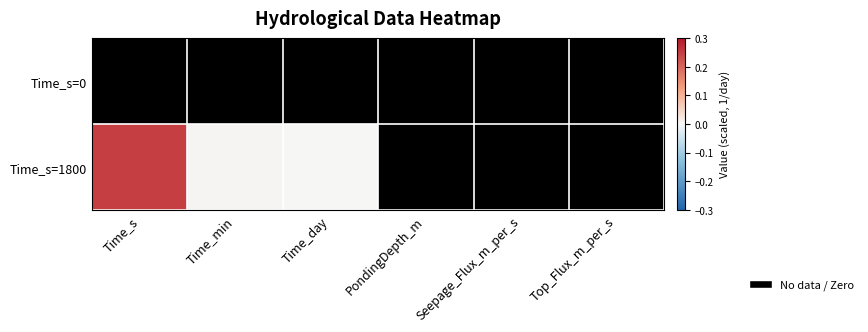

How many series are shown in this chart?

2